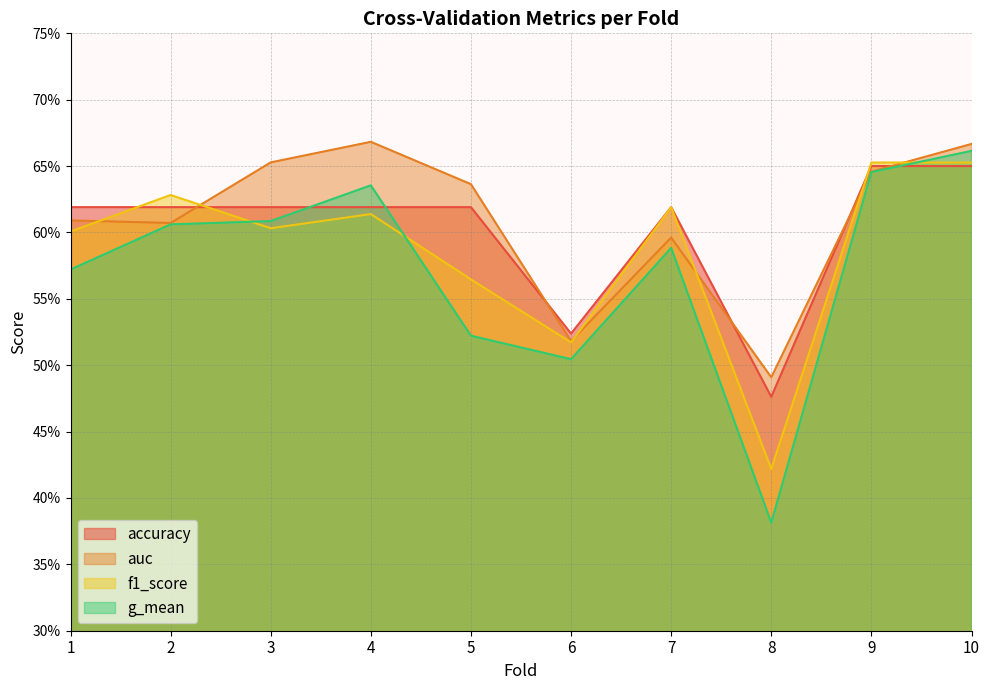

What is the highest value of the f1_score series?

0.7